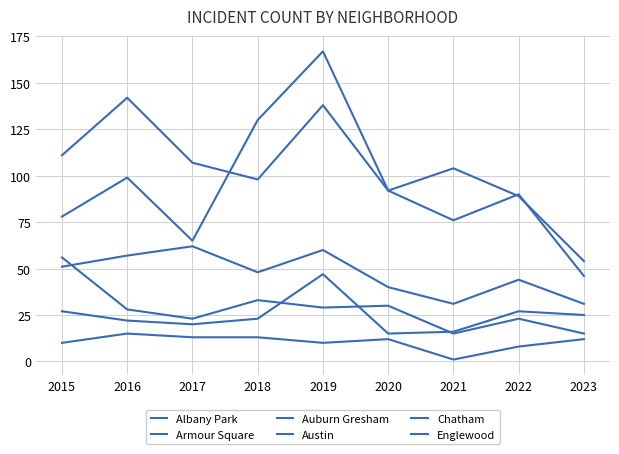

Where is the first local minimum for Armour Square?

2017